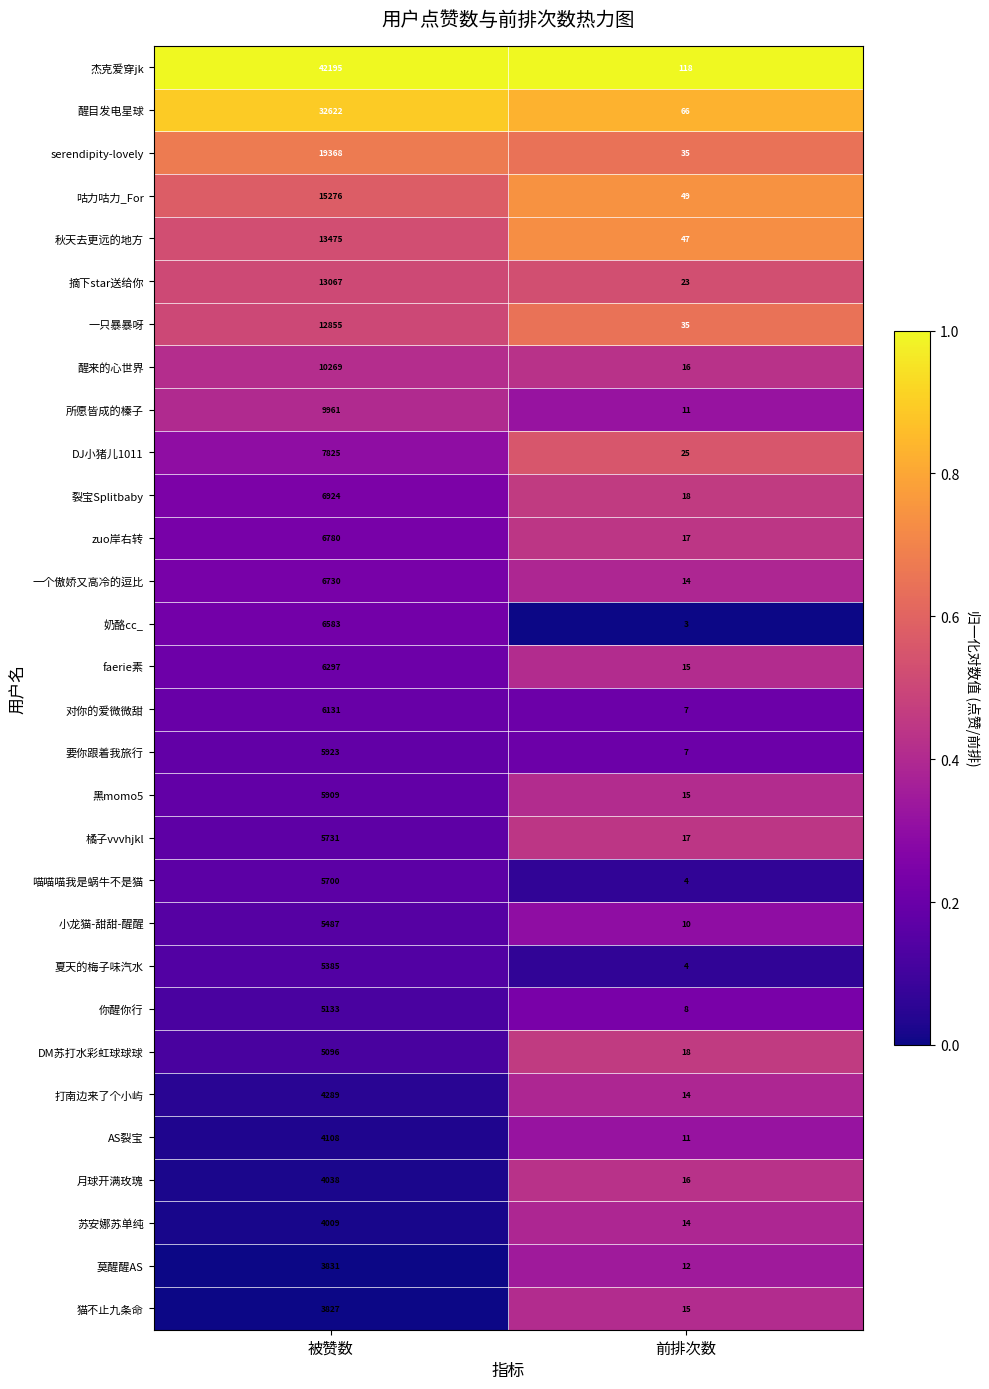

What is the total value across all series at 前排次数?

664